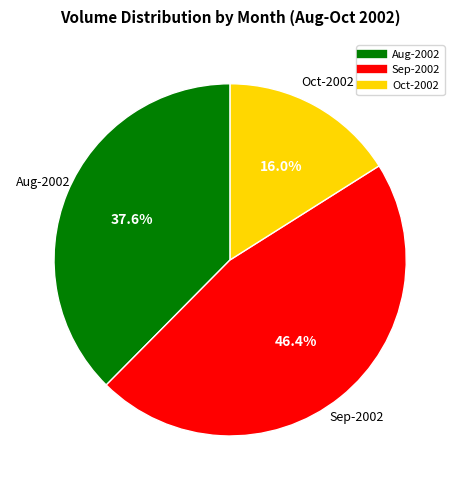

Count the number of slices in the pie.

3